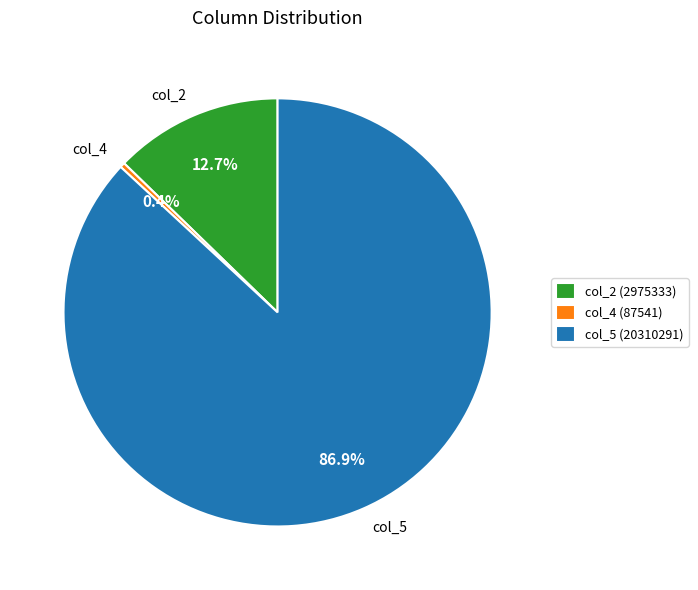

To the nearest percent, what is the average slice percentage?

33%